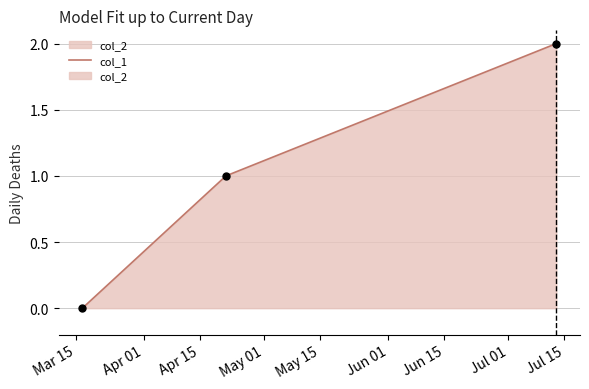

Which has a higher value, Apr 15 or Apr 01?

Apr 15